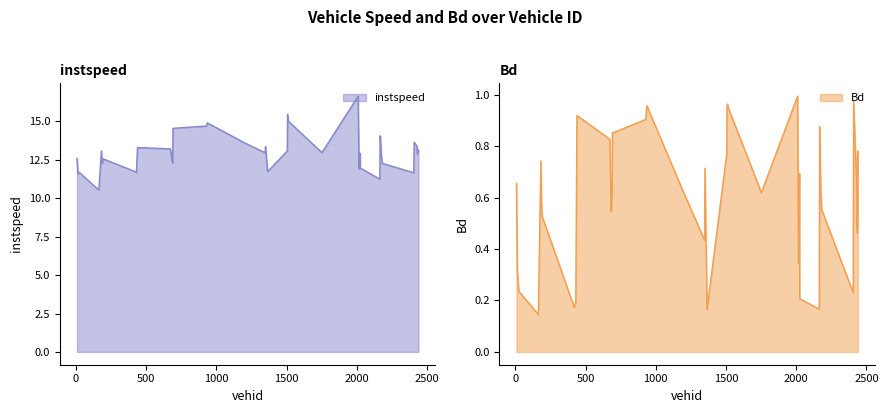

At which category is the sum across all series the highest?

2010.0